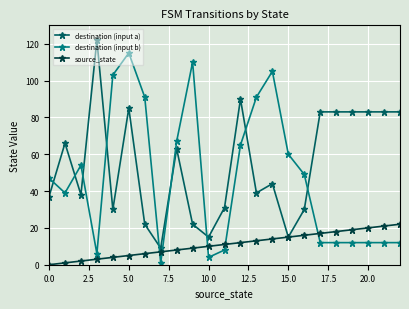

List the series in order of their overall mean, highest first.

destination (input a), destination (input b), source_state